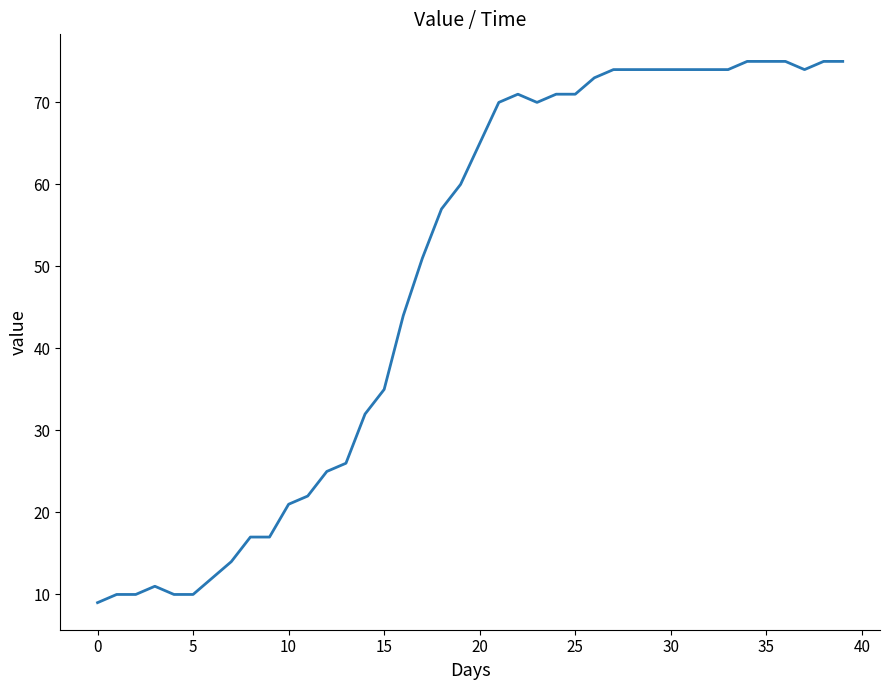

What is the sum of all values?

1951